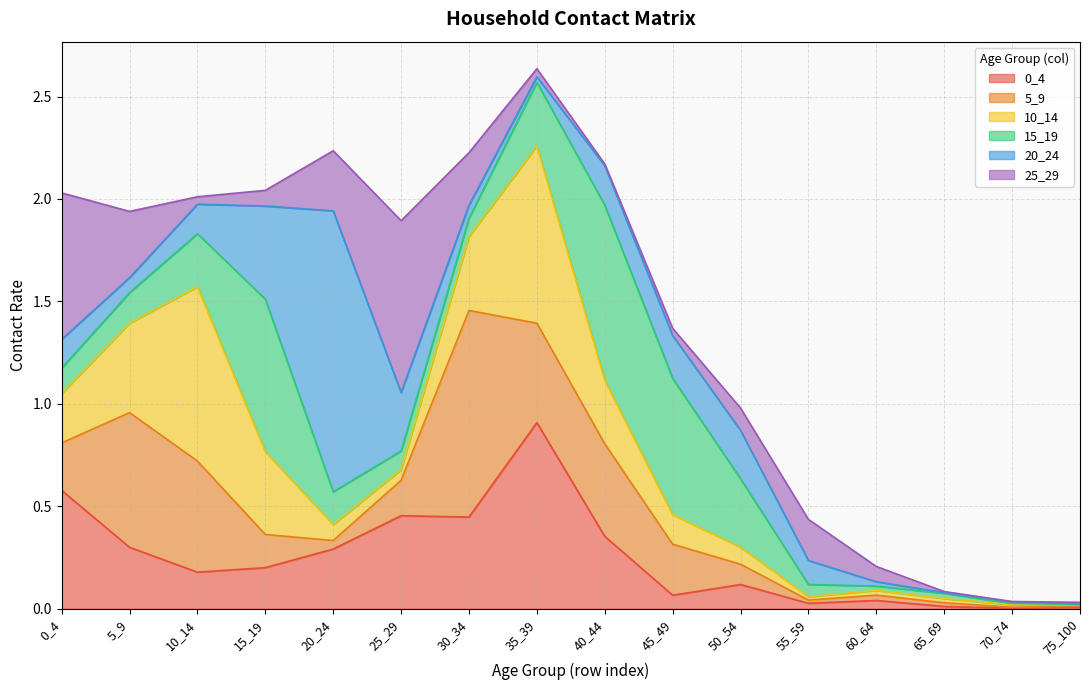

What is the total value across all series at 45_49?

1.4